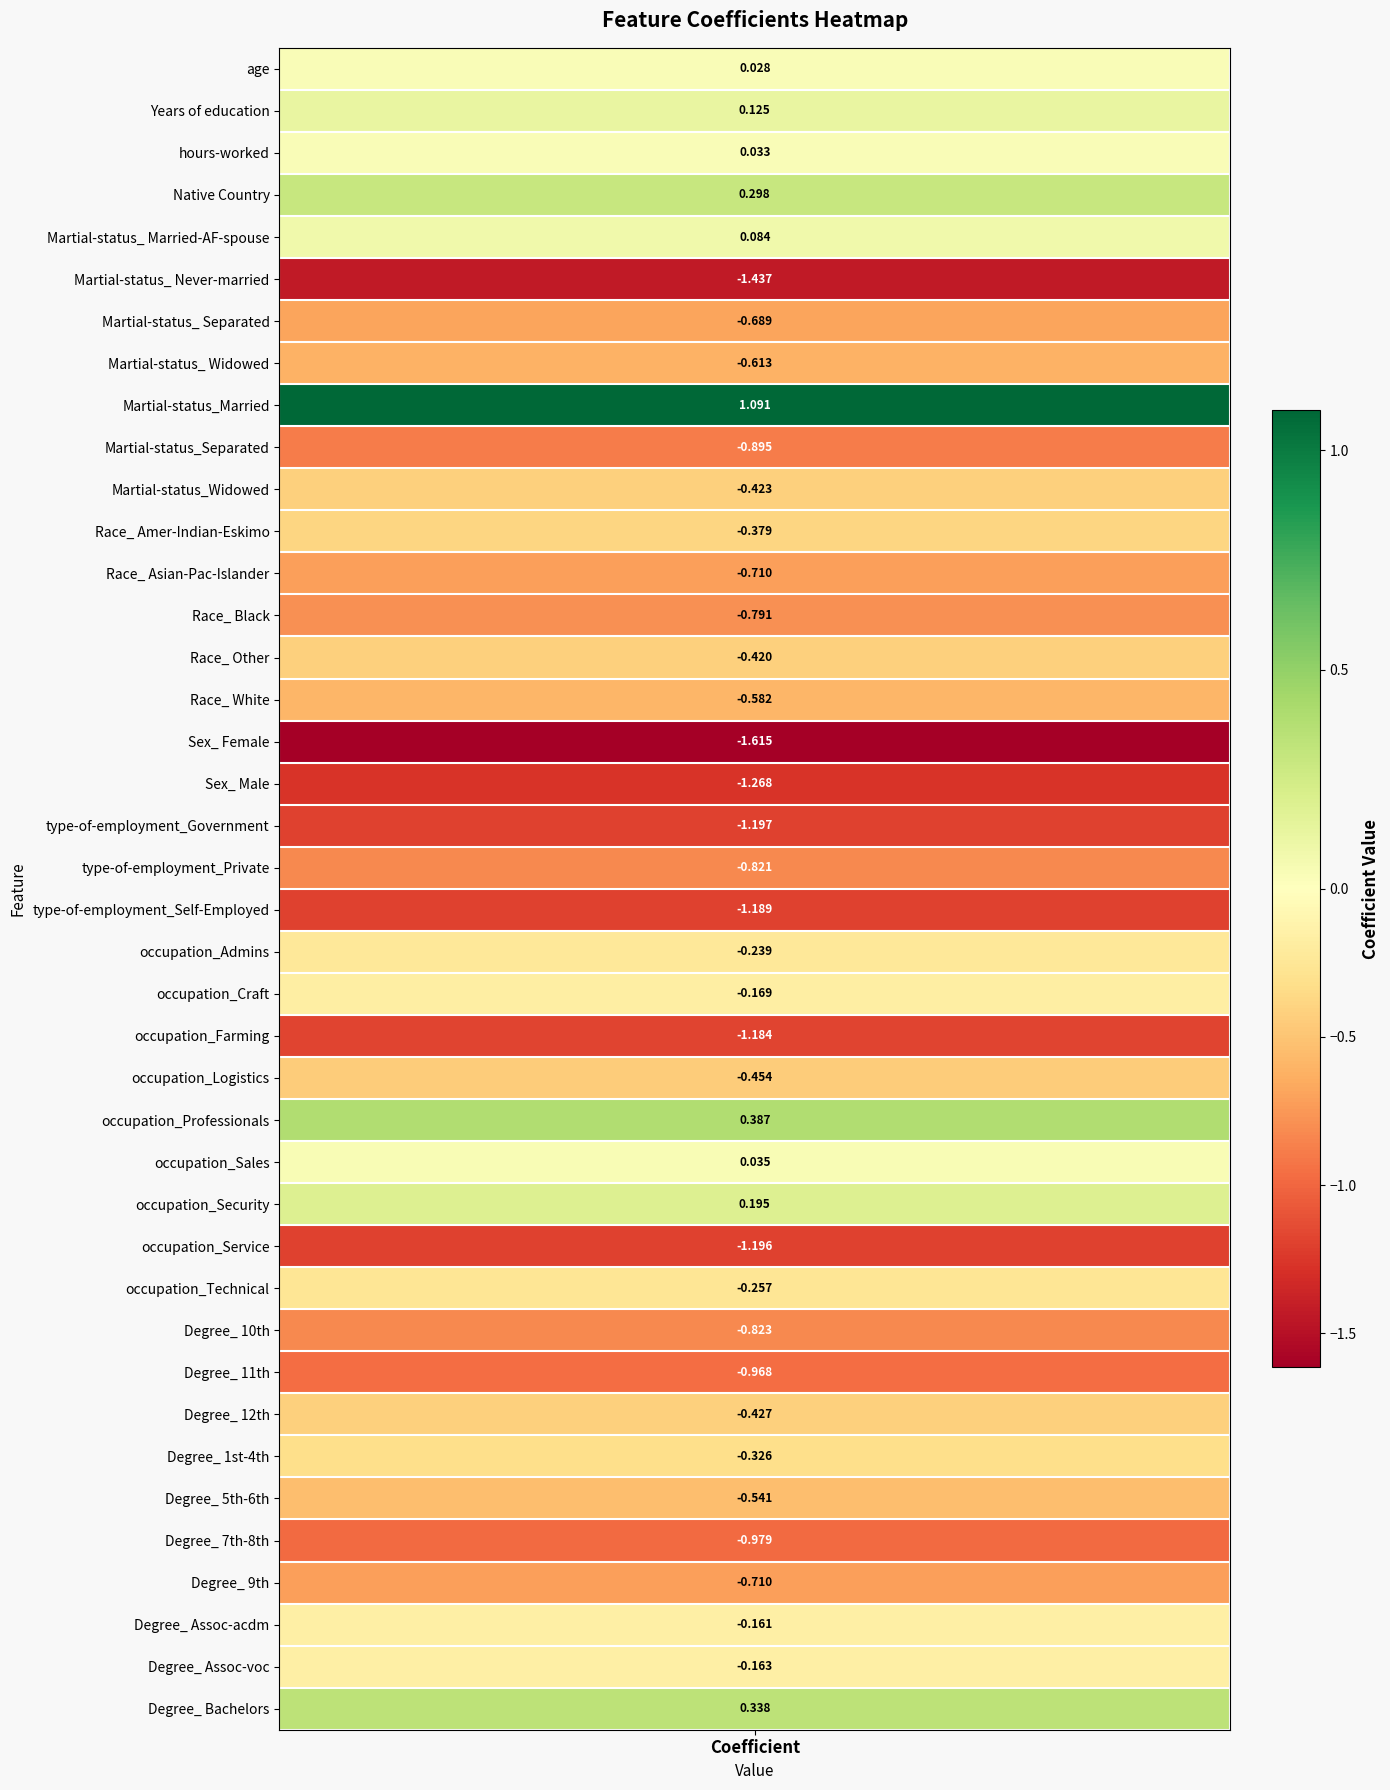

Read the value at occupation_Farming.

-1.2